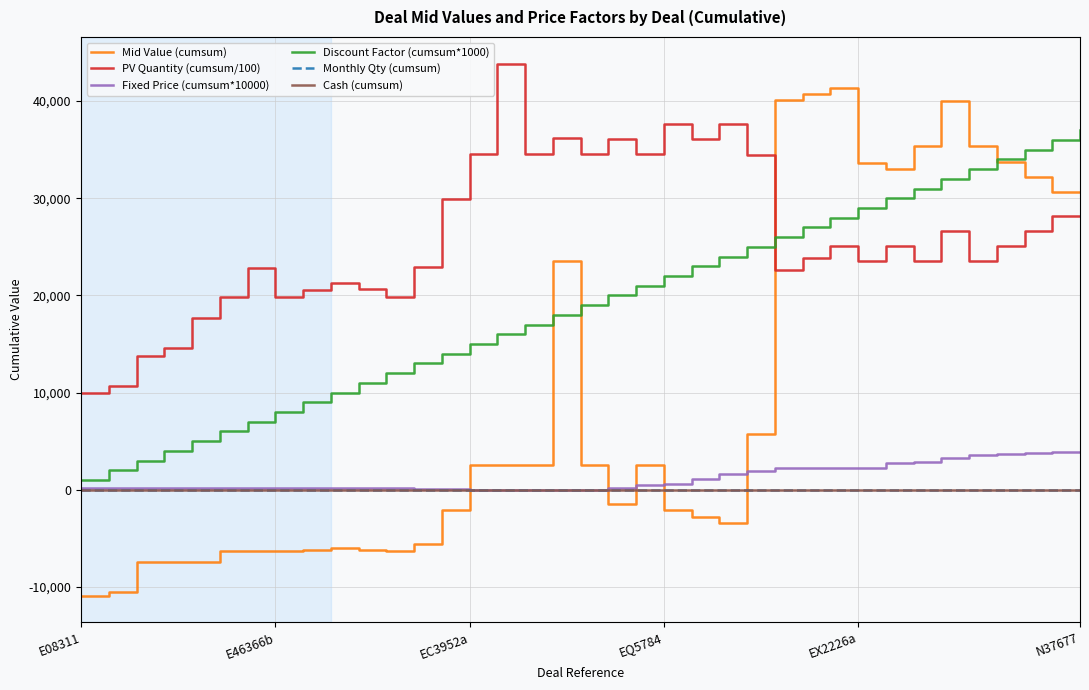

List the series in order of their peak value, lowest first.

Monthly Qty (cumsum), Cash (cumsum), Fixed Price (cumsum*10000), Discount Factor (cumsum*1000), Mid Value (cumsum), PV Quantity (cumsum/100)